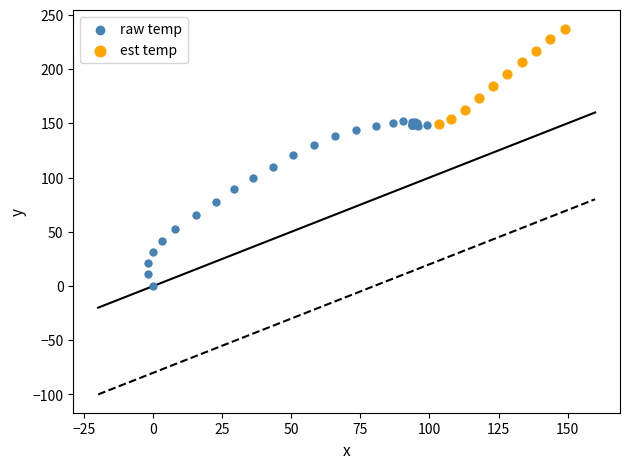

Which series reaches the maximum Y coordinate?

est temp